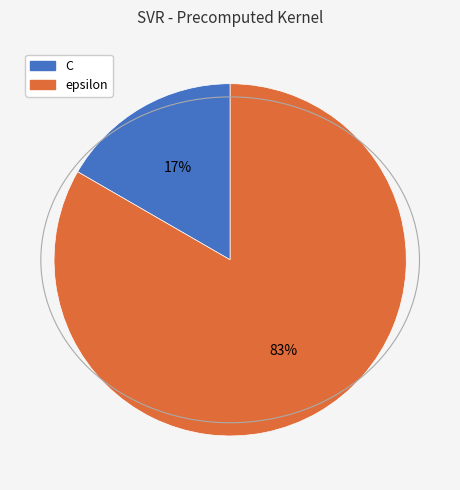

Count the number of slices in the pie.

2